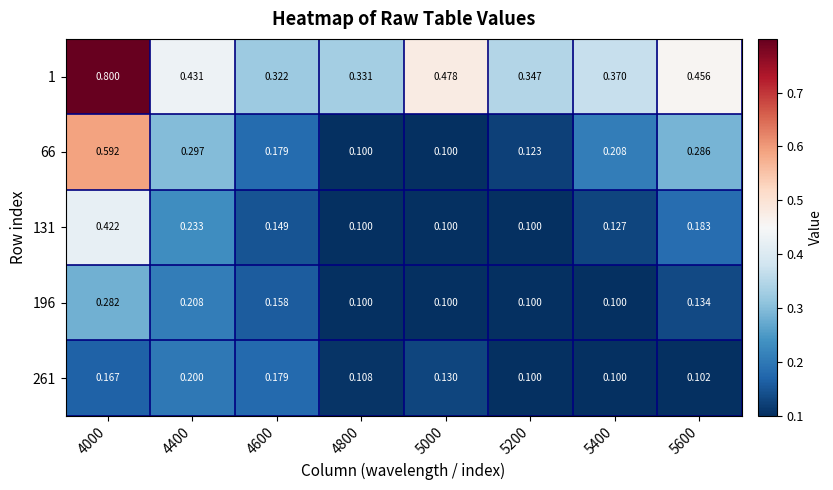

Which series has the largest total across all categories?

1